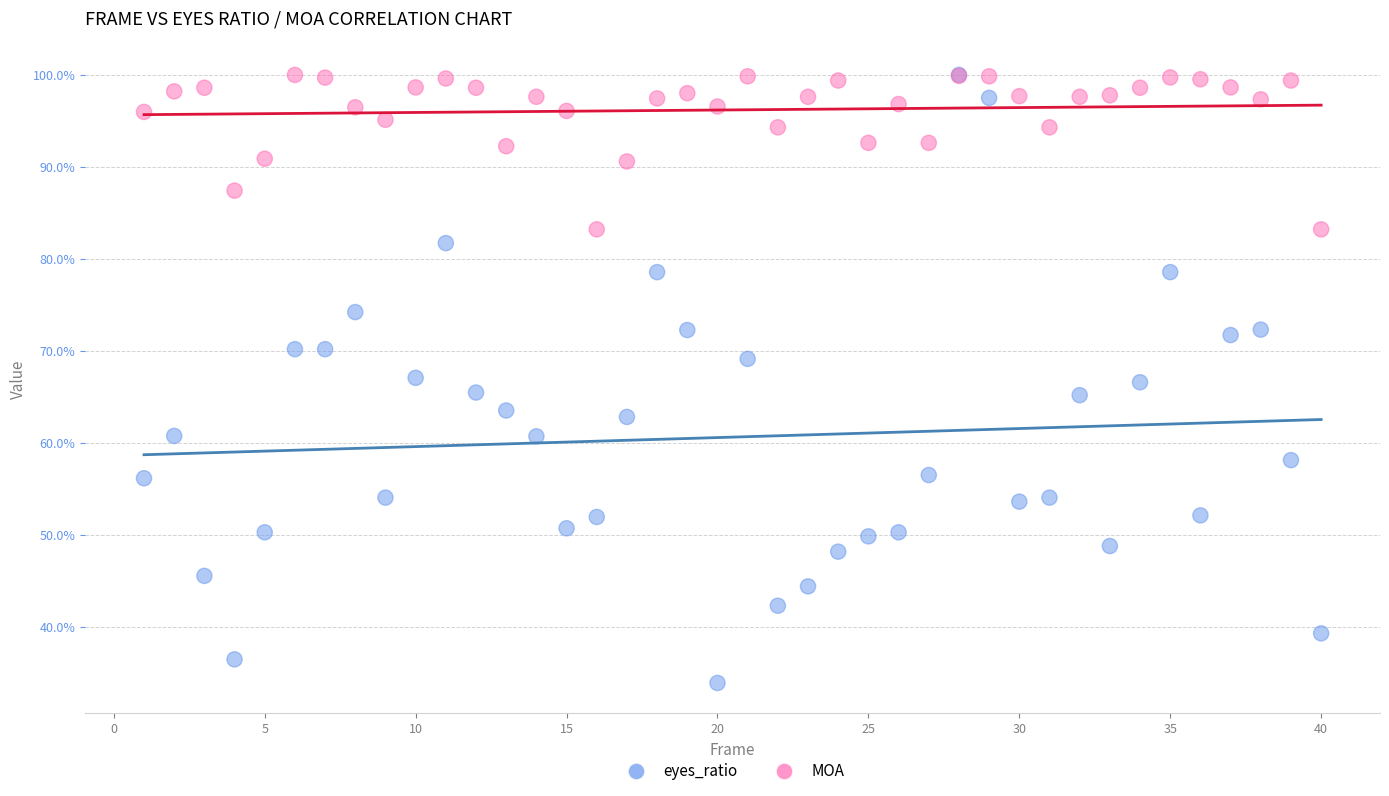

What are all the series names shown in the legend?

eyes_ratio, MOA